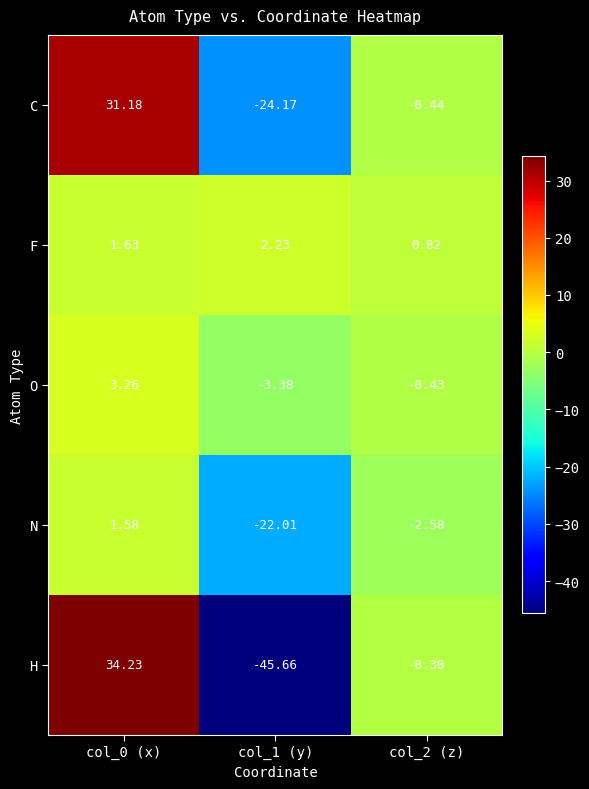

Which series changed the most between col_0 (x) and col_2 (z)?

H